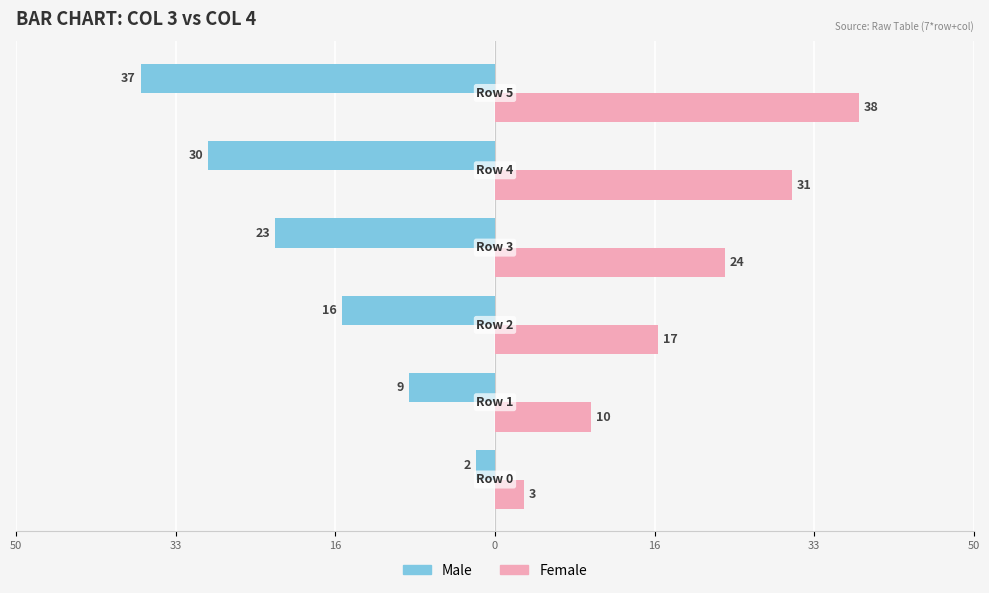

Which series has the largest range (max minus min)?

Male